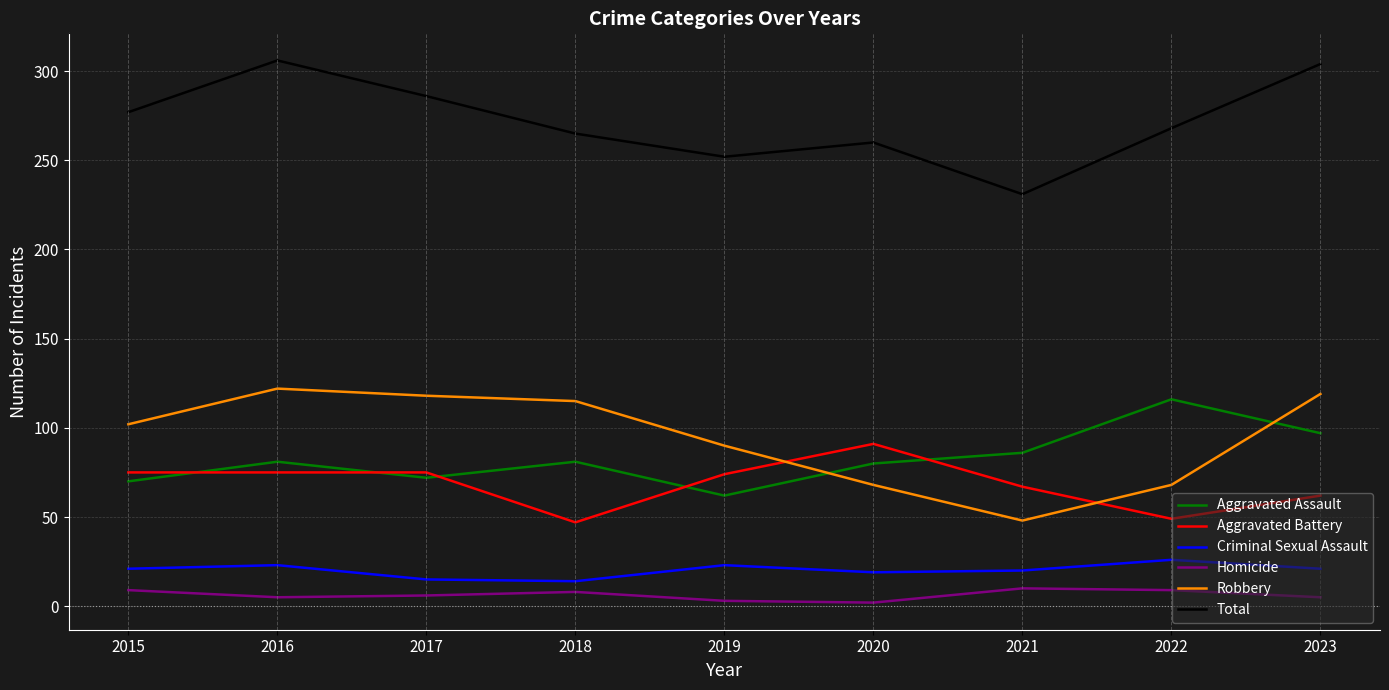

True or false: Aggravated Assault and Robbery intersect in this chart.

True